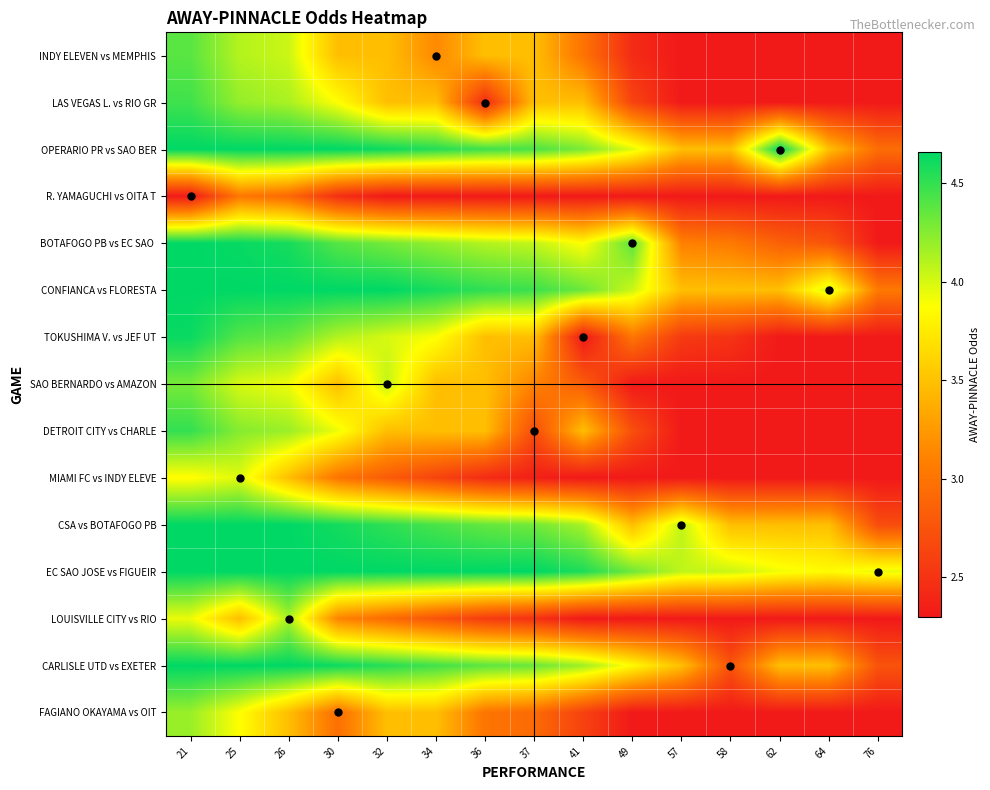

Which series has the largest total across all categories?

EC SAO JOSE vs FIGUEIR